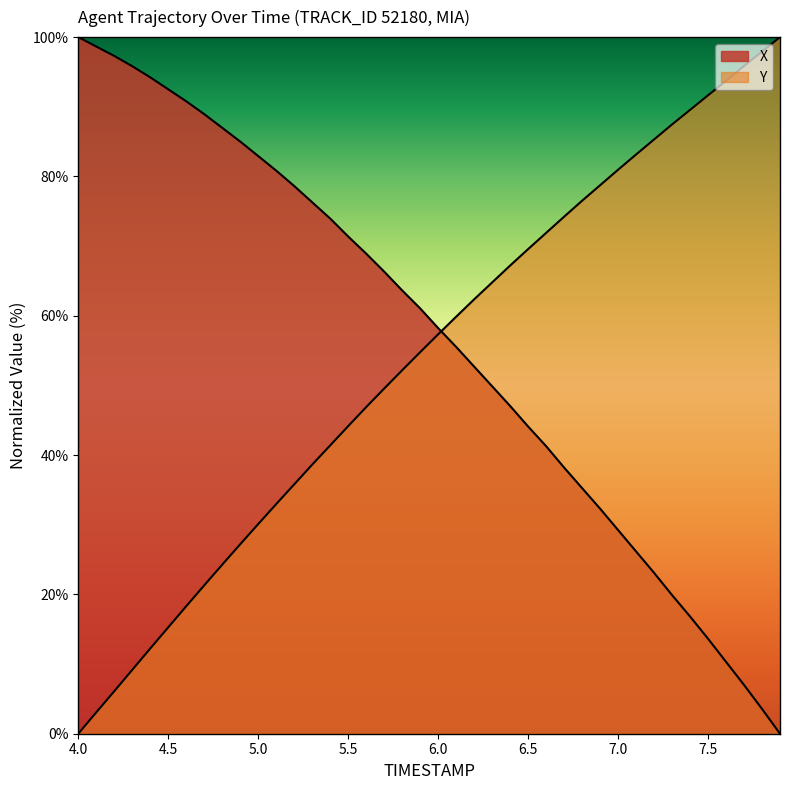

How many lines are shown in the chart?

2